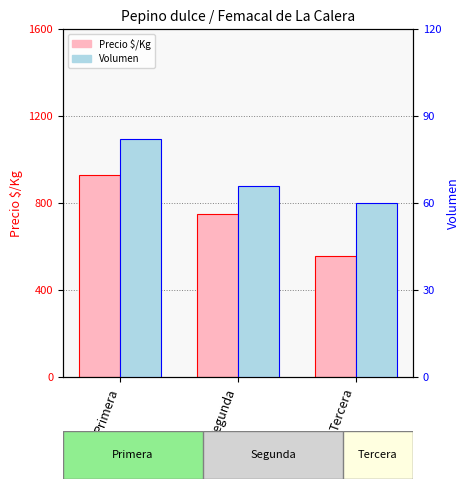

At which category is the sum across all series the highest?

Primera